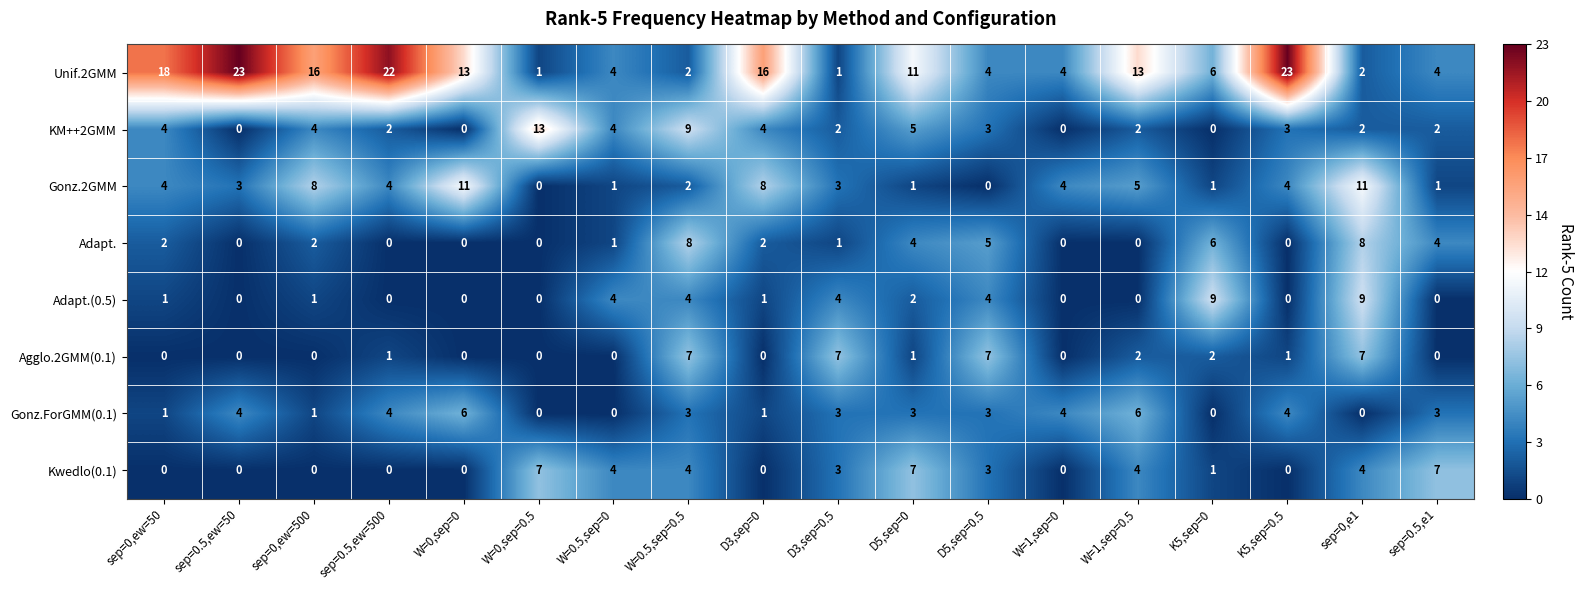

How many Gonz.ForGMM(0.1) values are between 1 and 4?

12